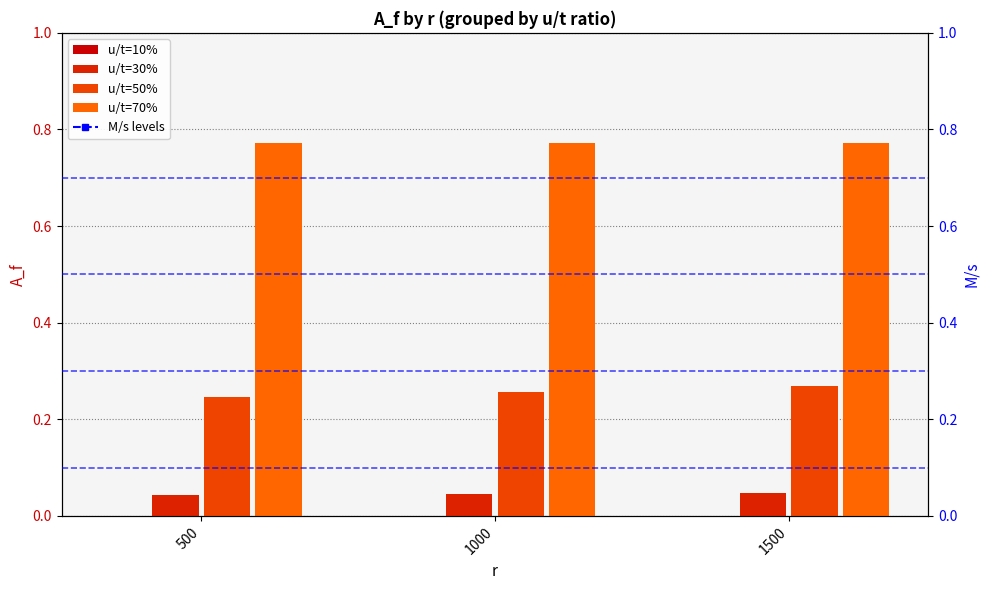

Which series has the largest total across all categories?

u/t=70%